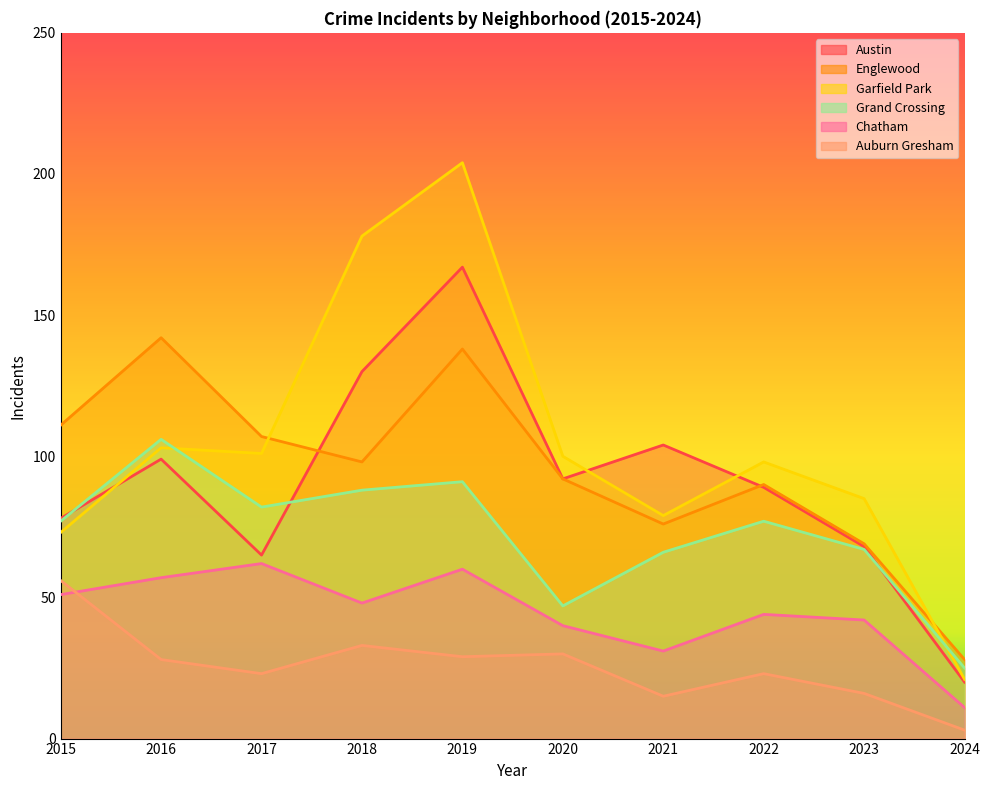

What is the total value across all series at 2024?

108